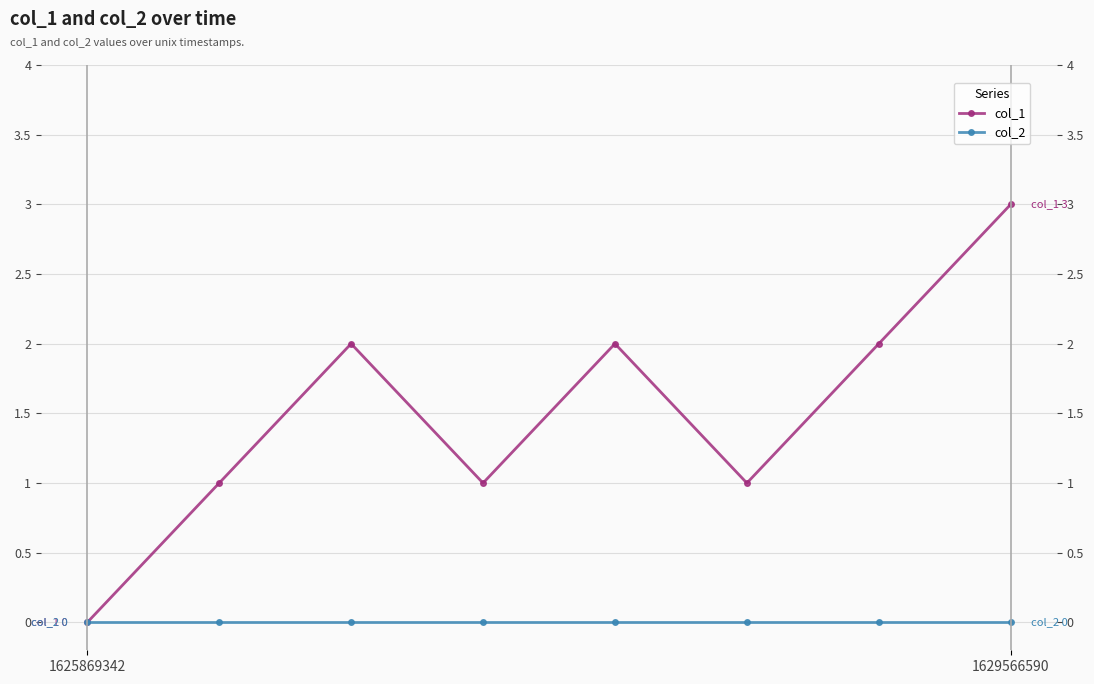

True or false: col_1 and col_2 cross at least once.

False